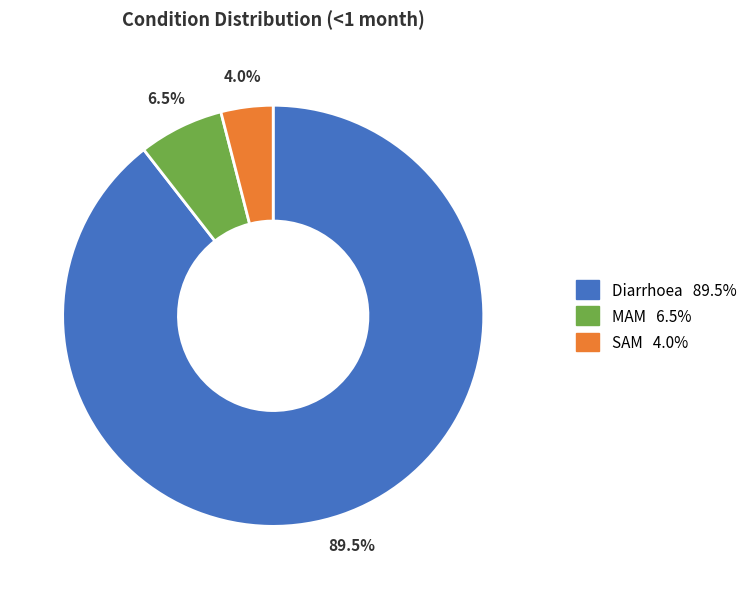

What percentage do SAM and MAM together represent?

10.5%